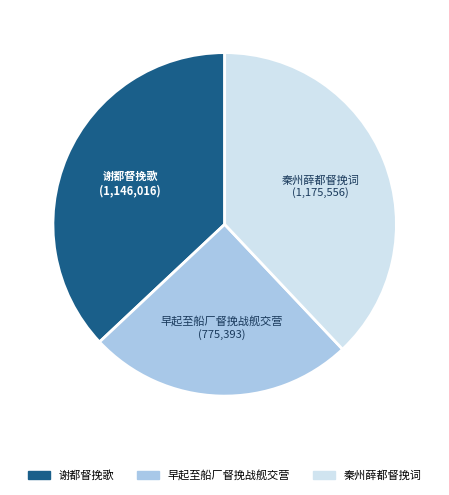

Which has a higher value, 谢都督挽歌 or 早起至船厂督挽战舰交营?

谢都督挽歌